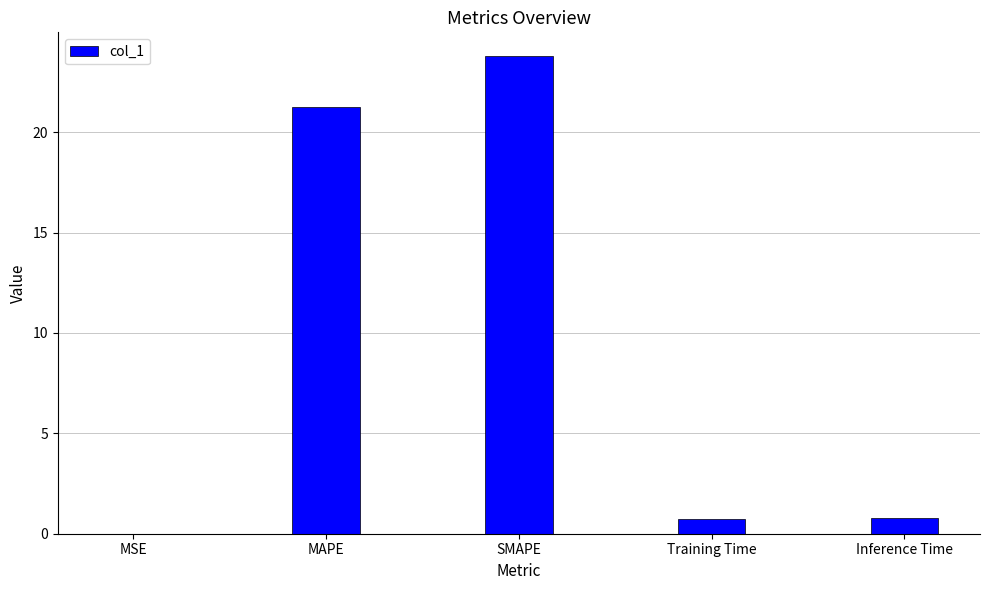

Which label corresponds to the largest value in the chart?

SMAPE